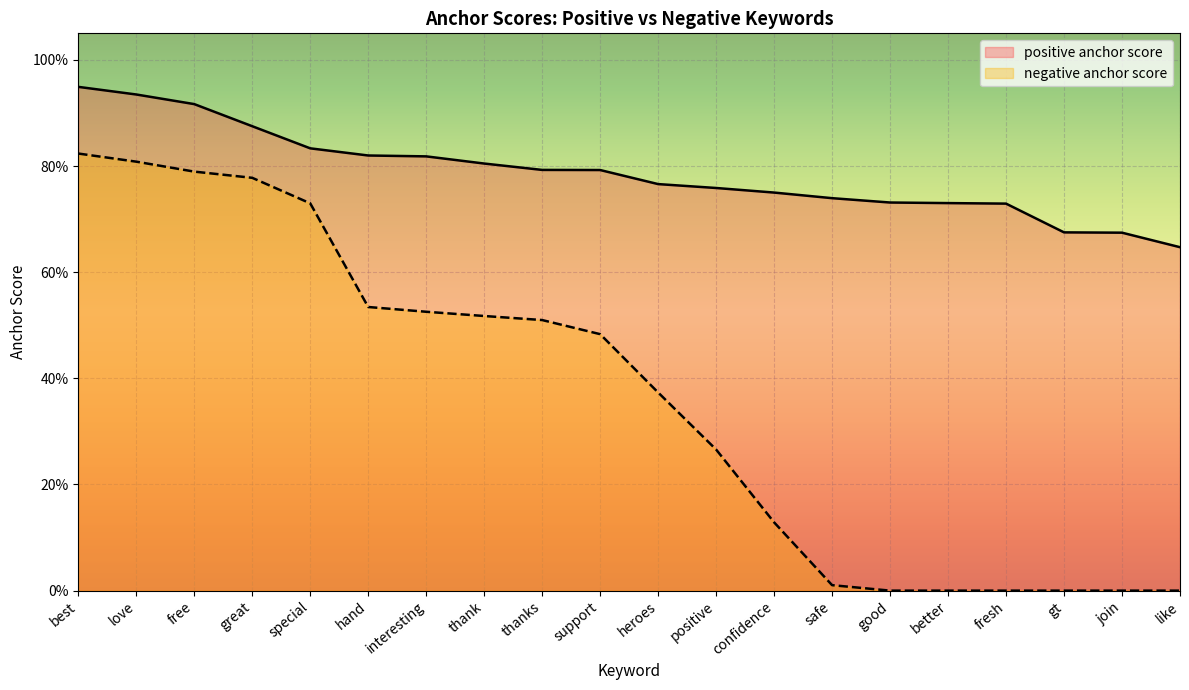

What is the difference between the highest and lowest values at thank?

0.3